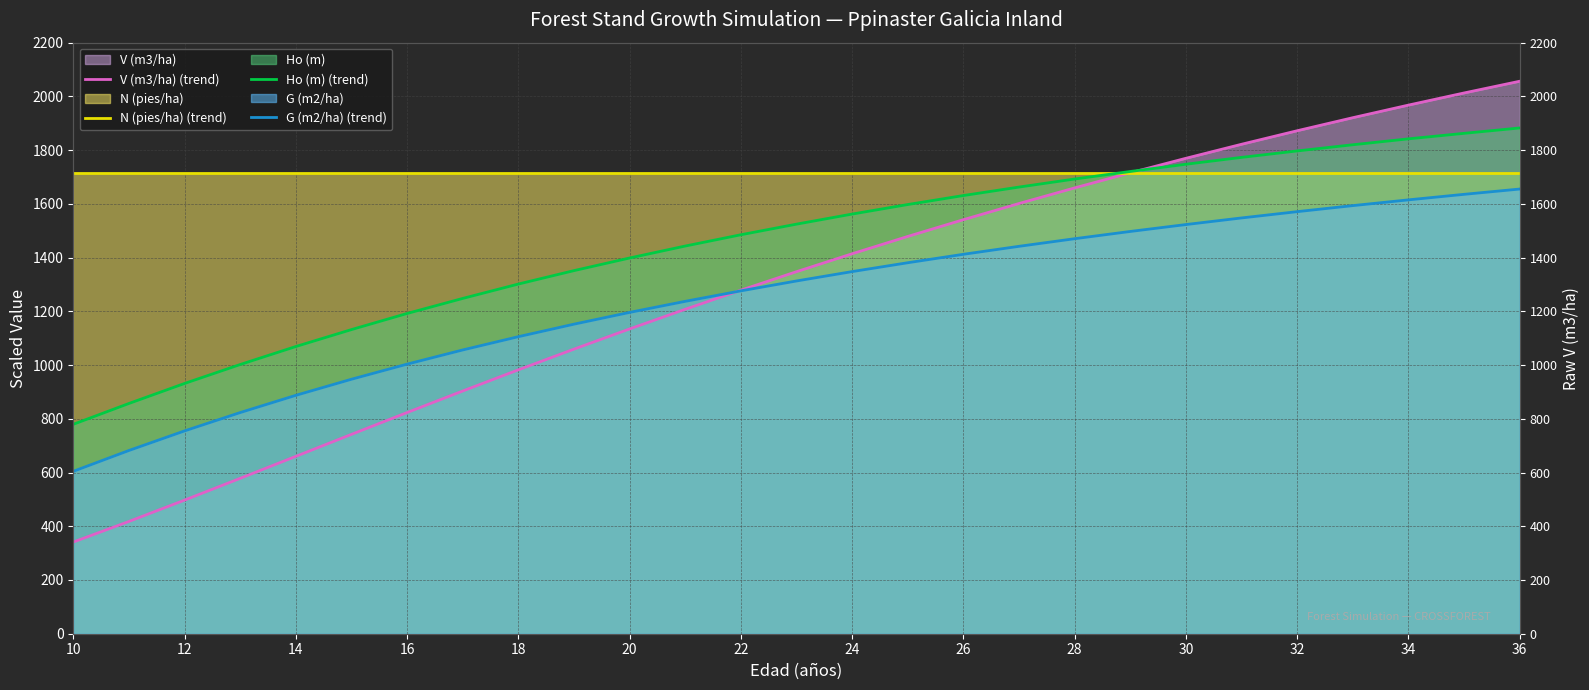

What is the maximum value shown in the chart?

2056.4